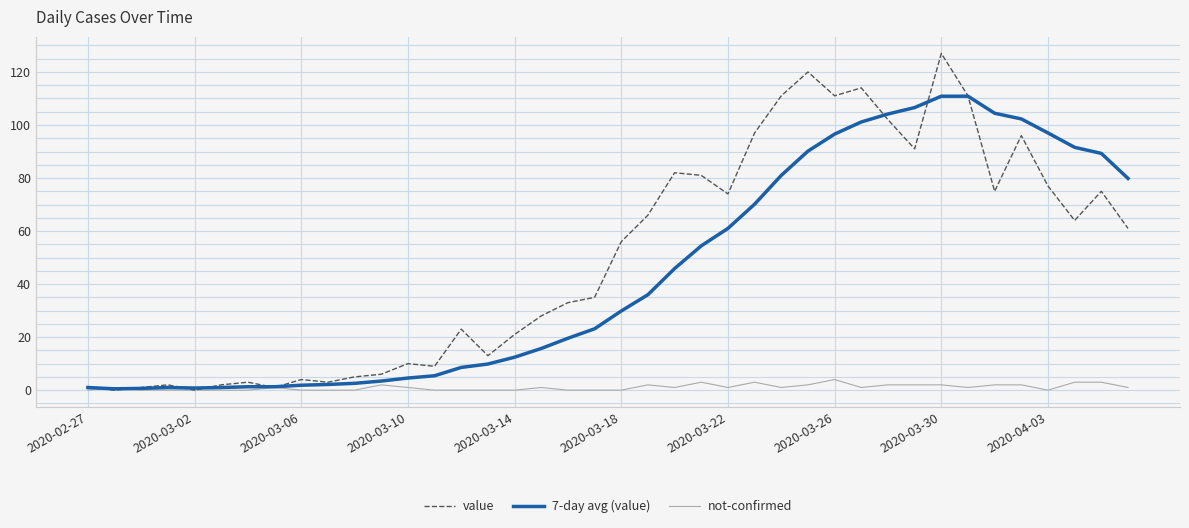

Which series has the widest spread of values?

value